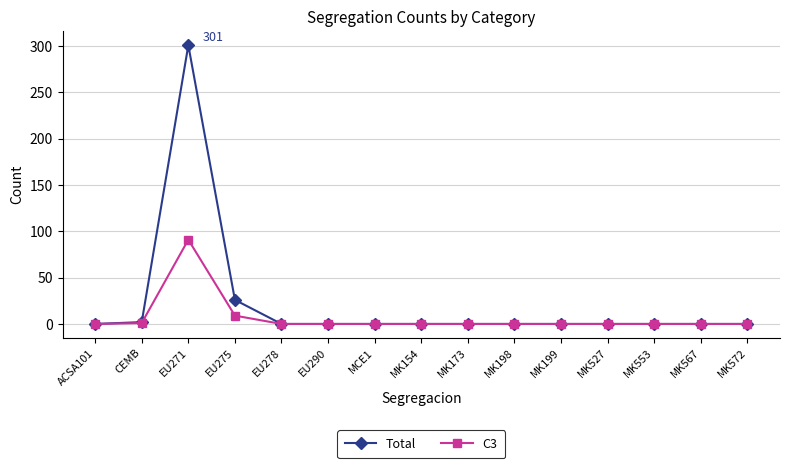

Where is the first local maximum for Total?

EU271